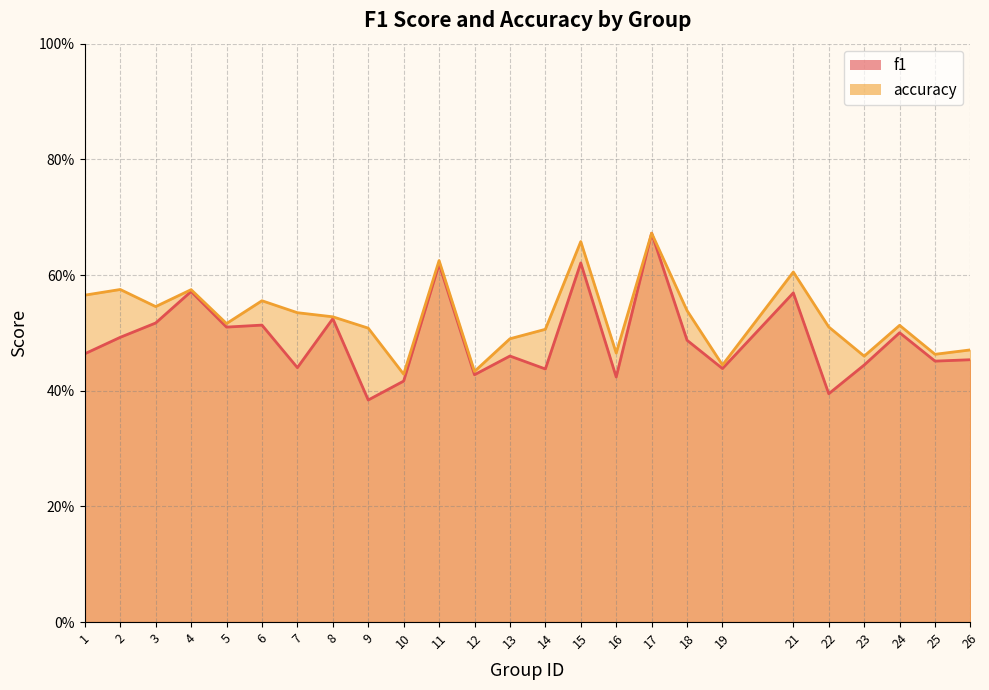

True or false: accuracy and f1 cross at least once.

False